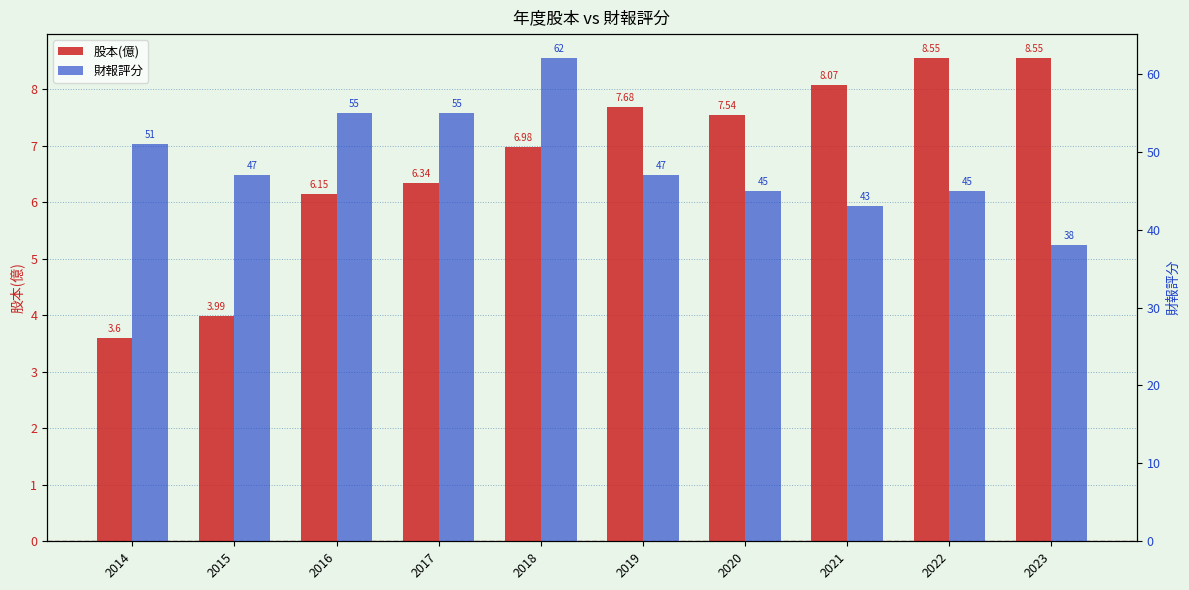

The value of 股本(億) at 2015 is 2.1. True or false?

False